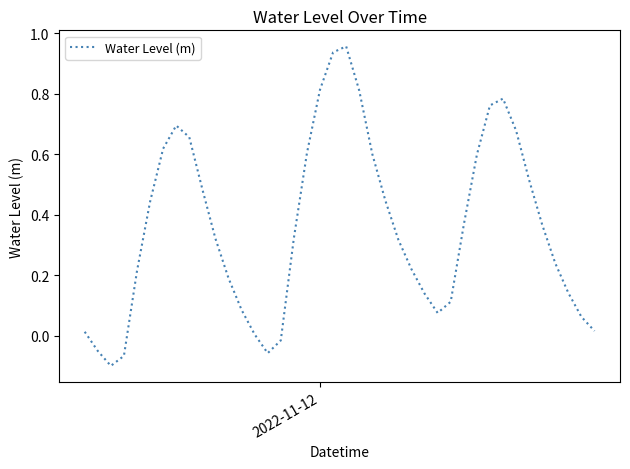

What is the difference between the maximum and minimum values?

1.1